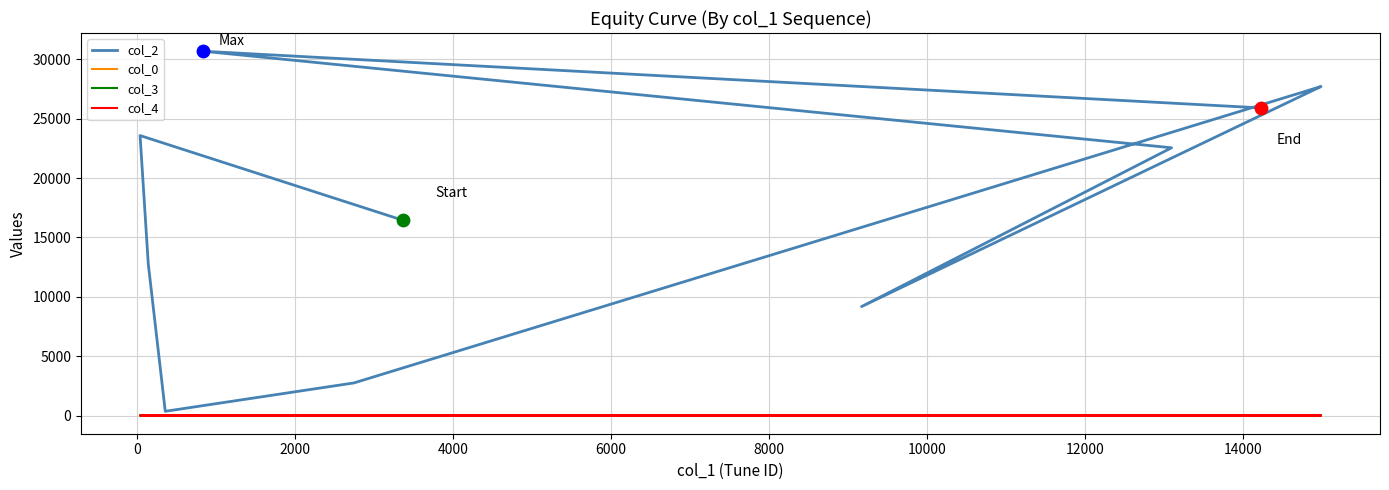

Which series has the largest total across all categories?

col_2